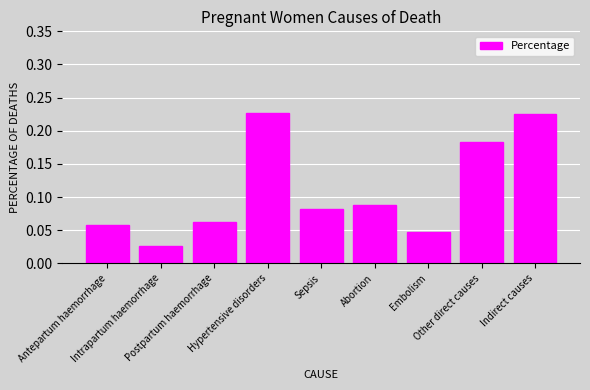

Where is the data nearest to the value 0?

Intrapartum haemorrhage